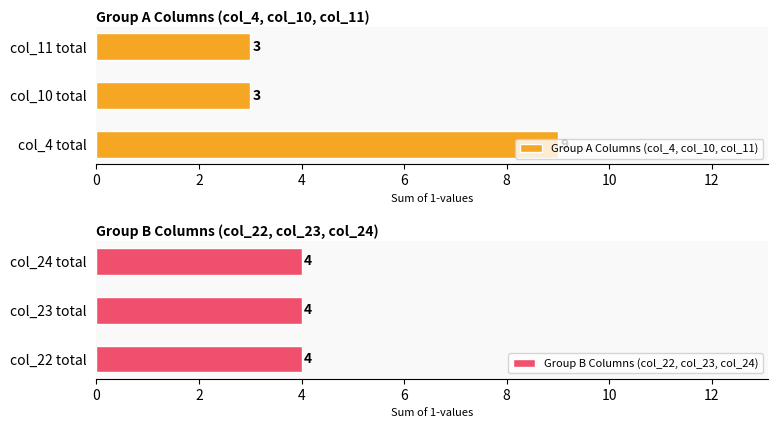

What is the sum of the Group A Columns (col_4, col_10, col_11) values at col_4 total and col_11 total?

12